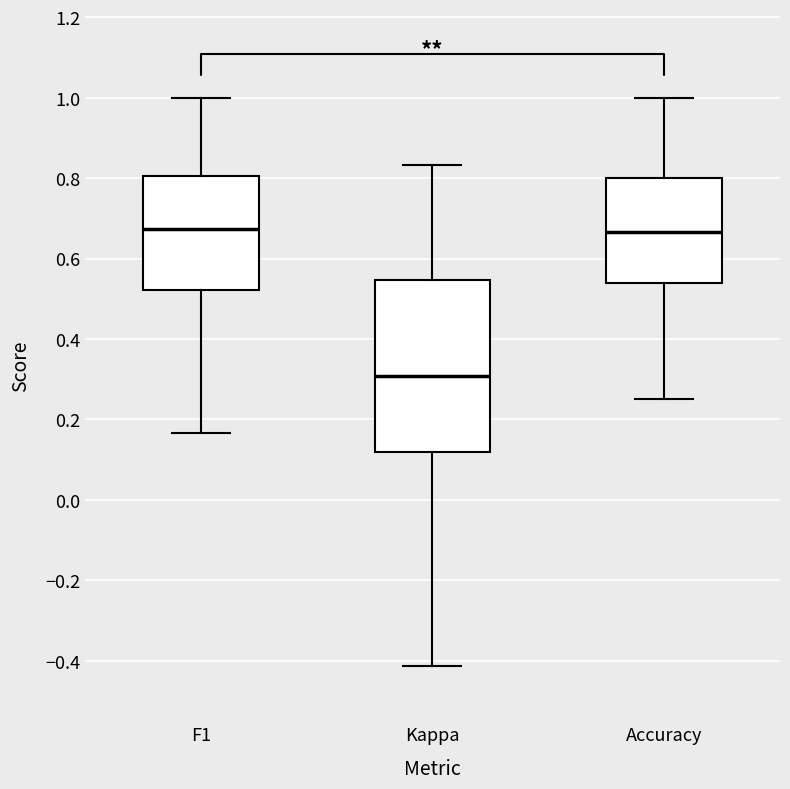

Reading left to right, read every box against the y-axis: the position of its median line, the range the box covers, and the ends of its whiskers. The values are not printed on the chart, so give them approximately, as read against the axis.

F1: median 0.68, box 0.52 to 0.80, whiskers 0.16 to 1.00
Kappa: median 0.30, box 0.12 to 0.54, whiskers -0.42 to 0.84
Accuracy: median 0.66, box 0.54 to 0.80, whiskers 0.26 to 1.00